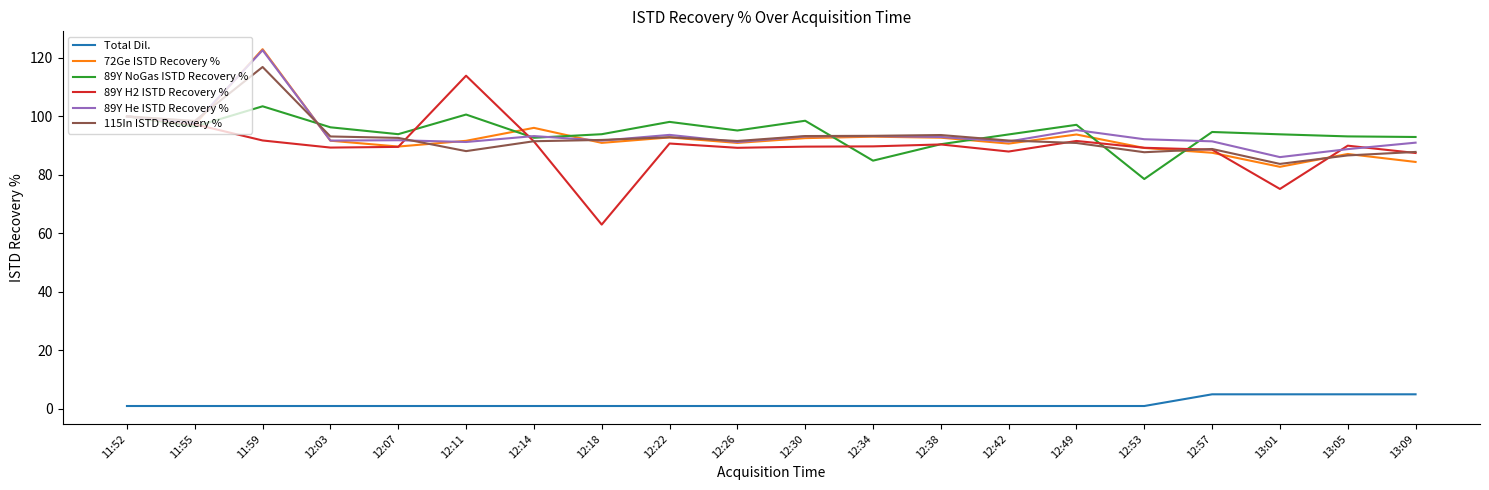

The 89Y H2 ISTD Recovery % series shows 87.5 at 13:09. True or false?

True